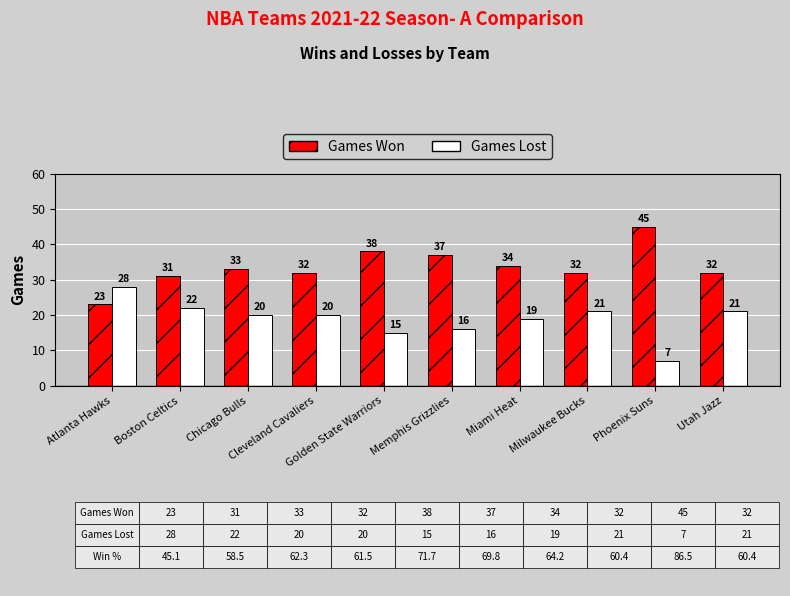

How many groups of bars are there?

10